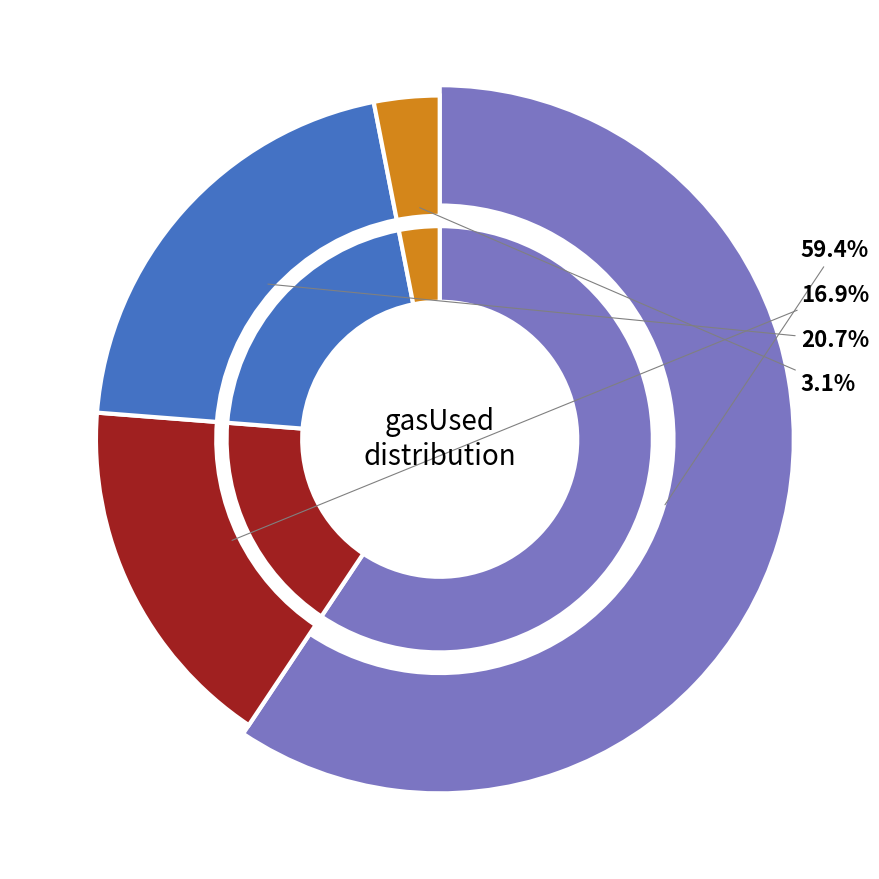

Rank the categories by value from lowest to highest.

Row 3, Row 1, Row 2, Row 0